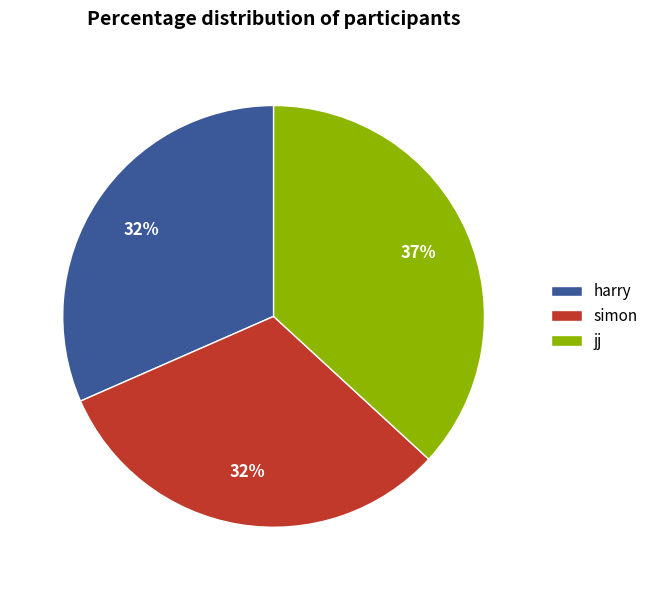

Which slice is the largest?

jj